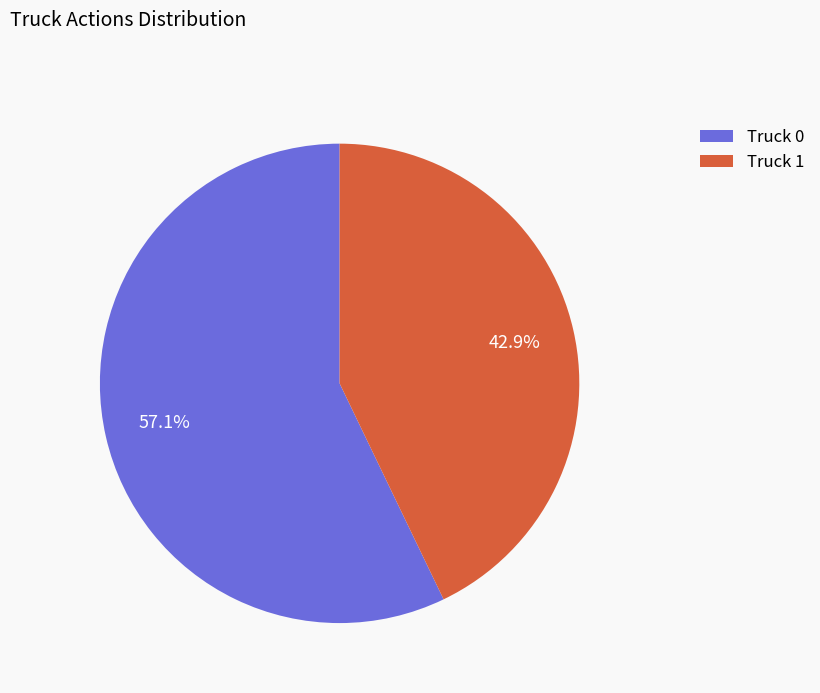

Is it true that Truck 0 is 57% of the pie?

True